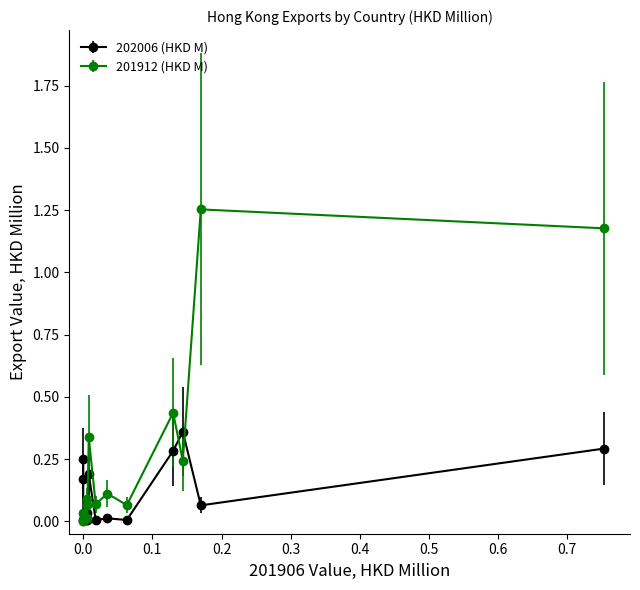

Does the chart have visible grid lines?

No